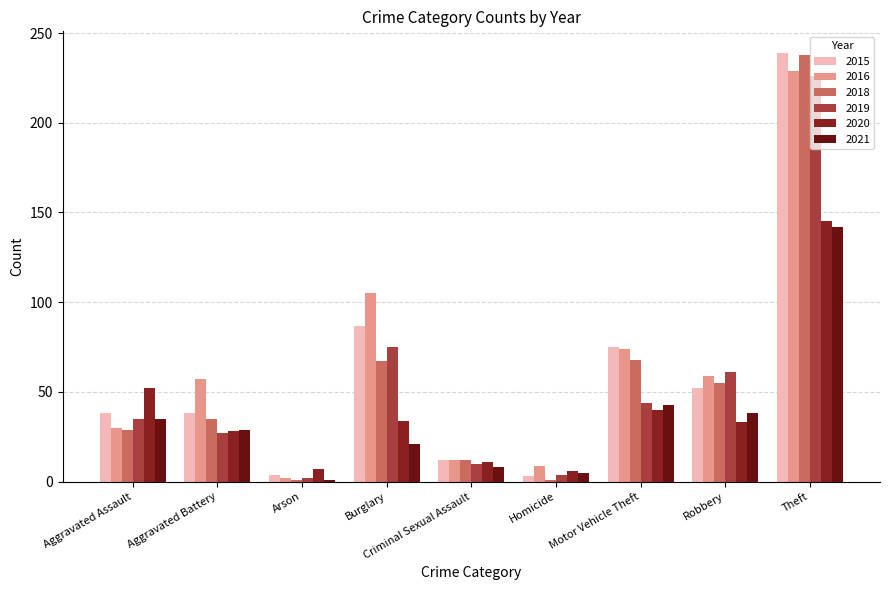

What is the difference between the second highest and minimum values in the 2020 series?

46